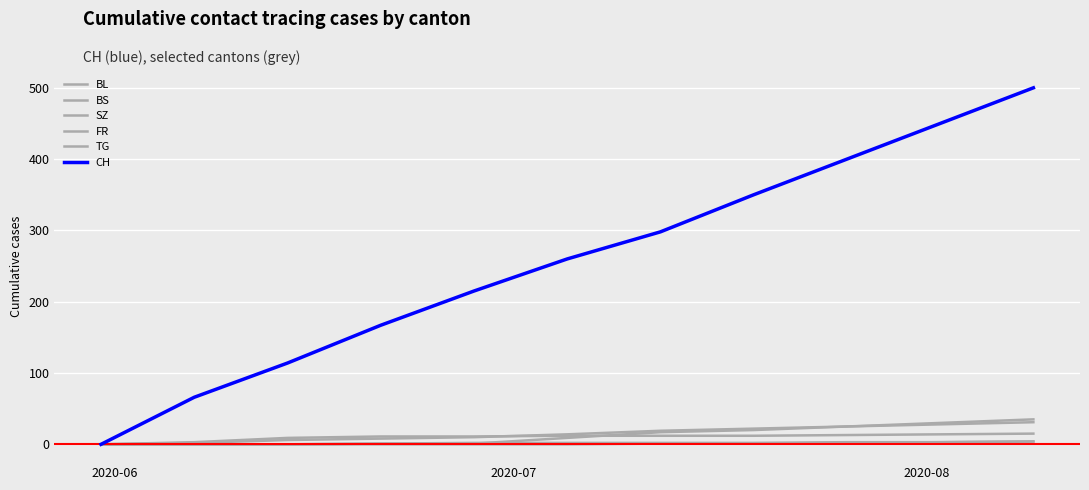

How many lines are shown in the chart?

6